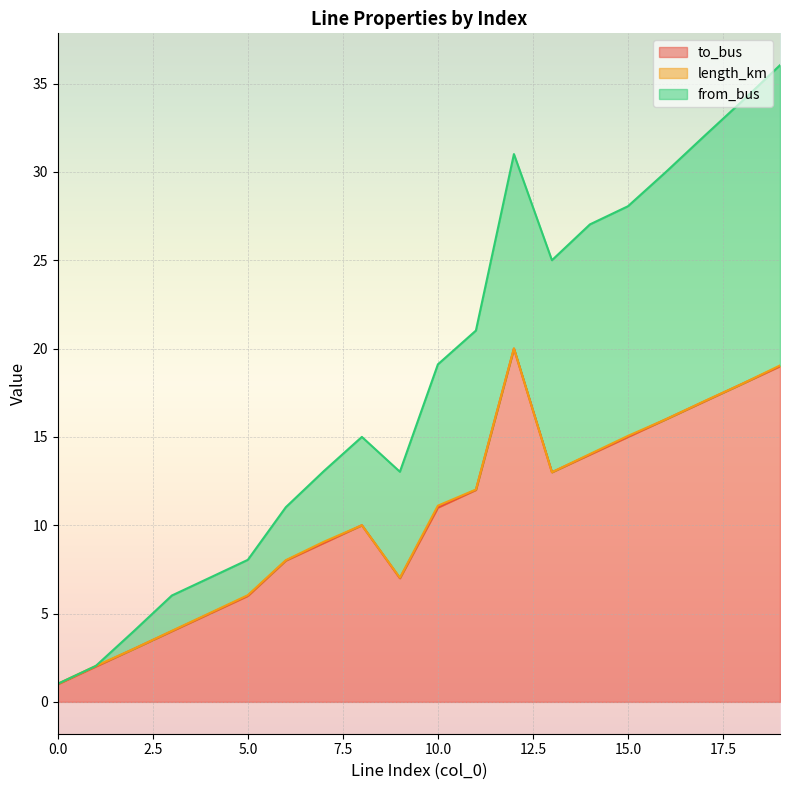

Does the chart display data point markers on the line(s)?

No